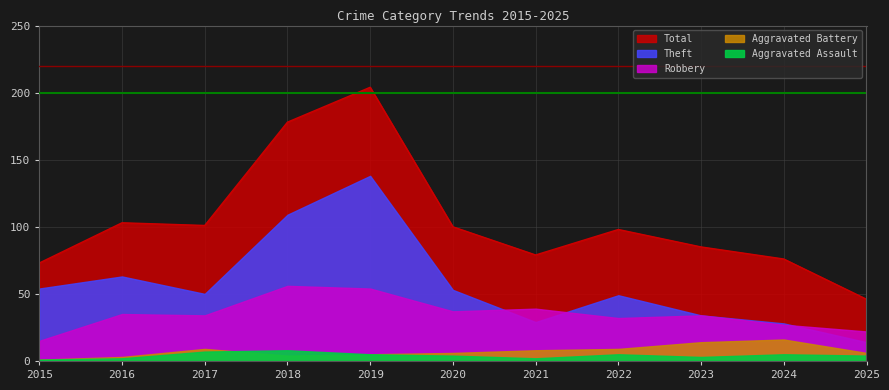

True or false: Aggravated Assault has a value of 7 at 2019.

False